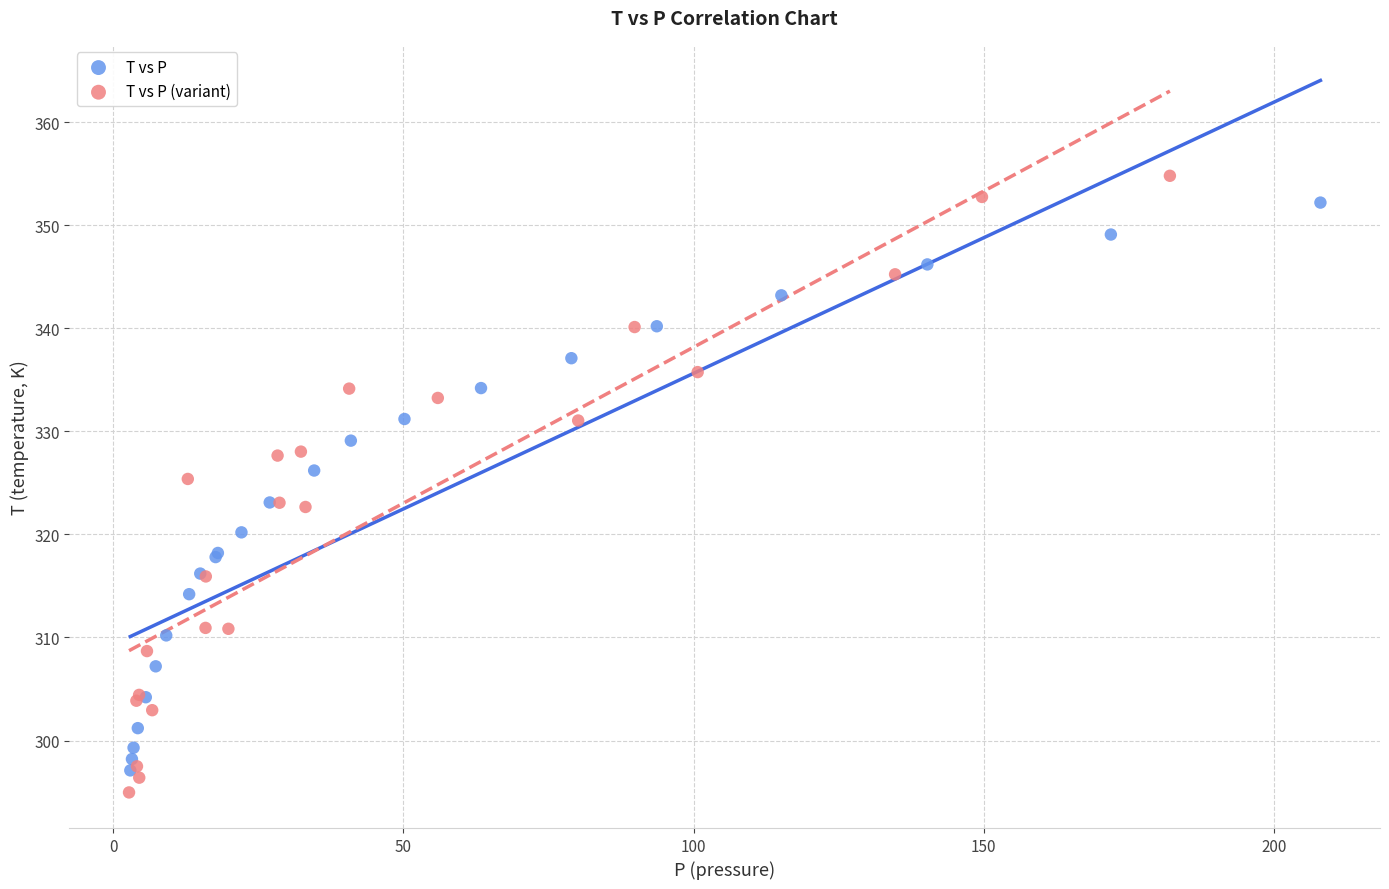

Which series has the widest spread of Y values?

T vs P (variant)